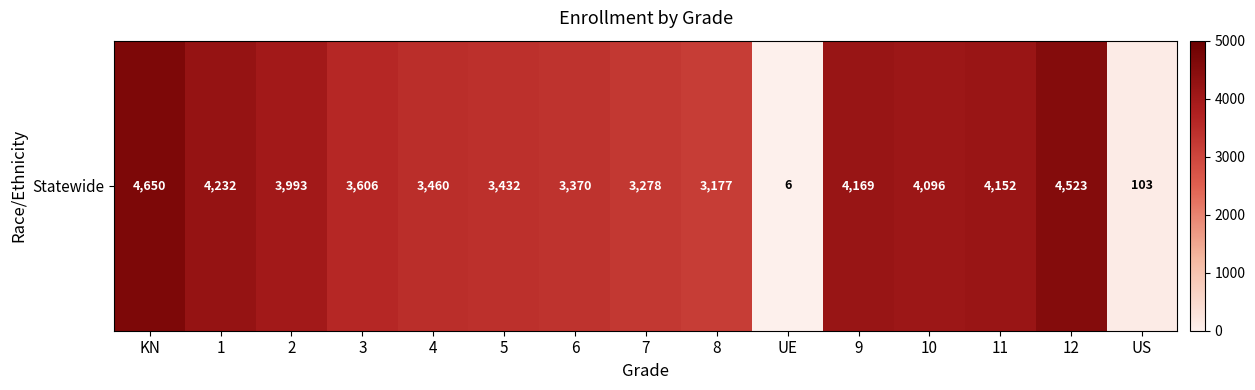

Where is the data nearest to the value 2328?

8